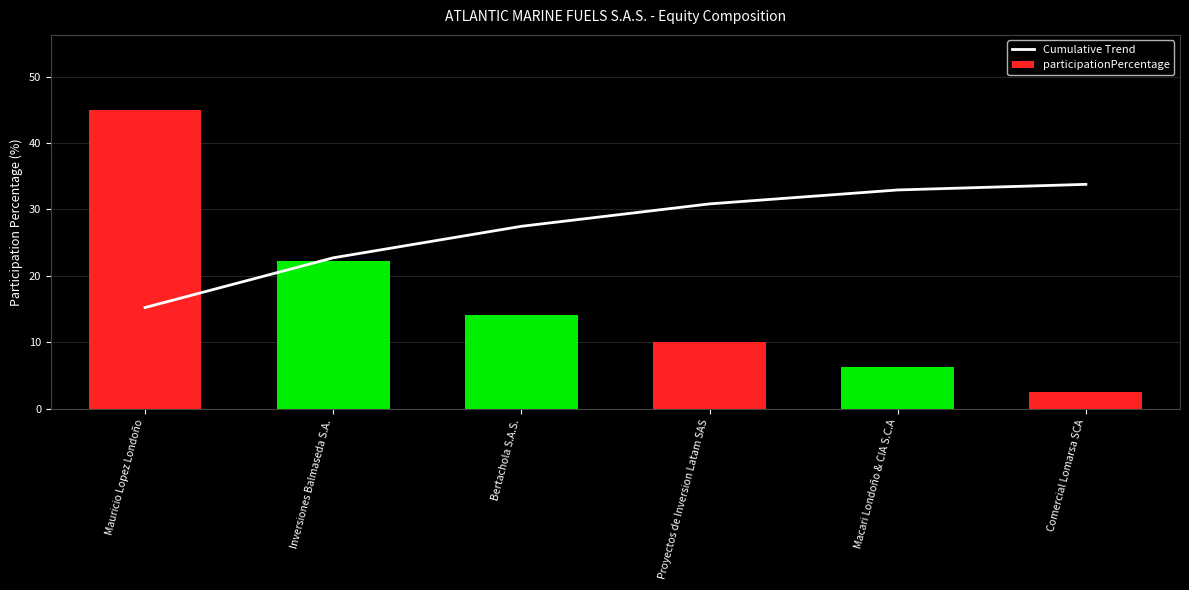

The value of Cumulative Trend at Comercial Lomarsa SCA is 60.7. True or false?

False